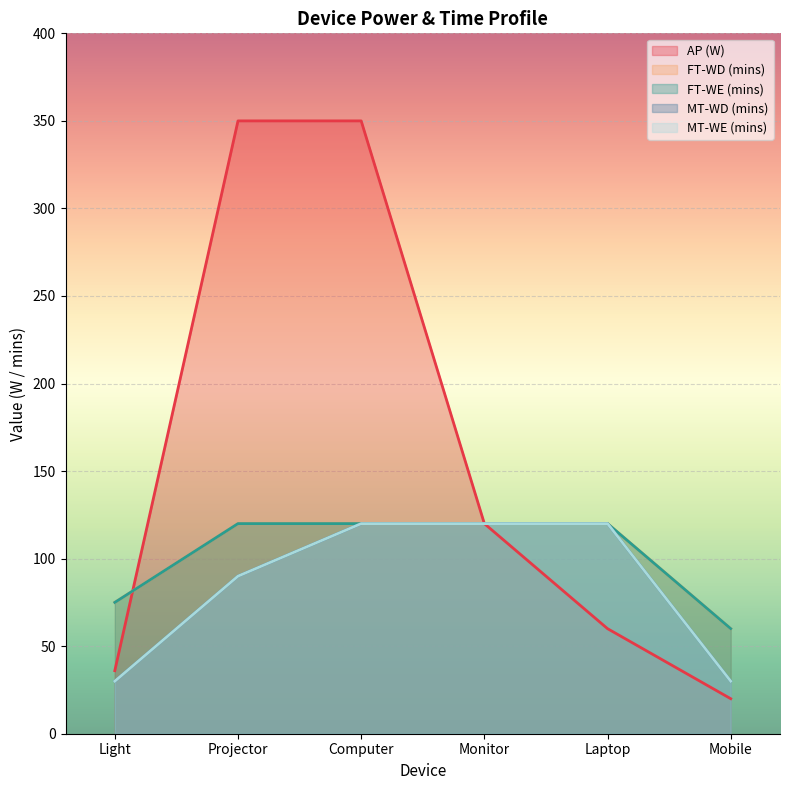

Count the number of data series in this chart.

5